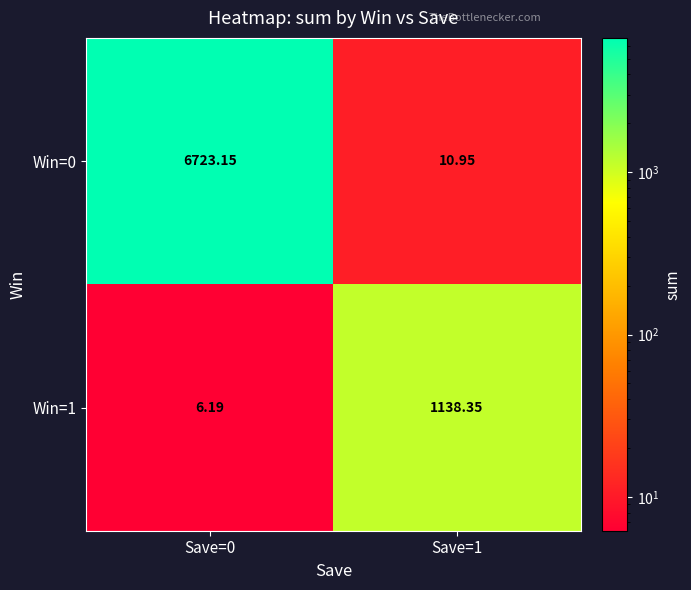

Is the value of Win=0 at Save=1 greater than the value of Win=1 at Save=1?

No